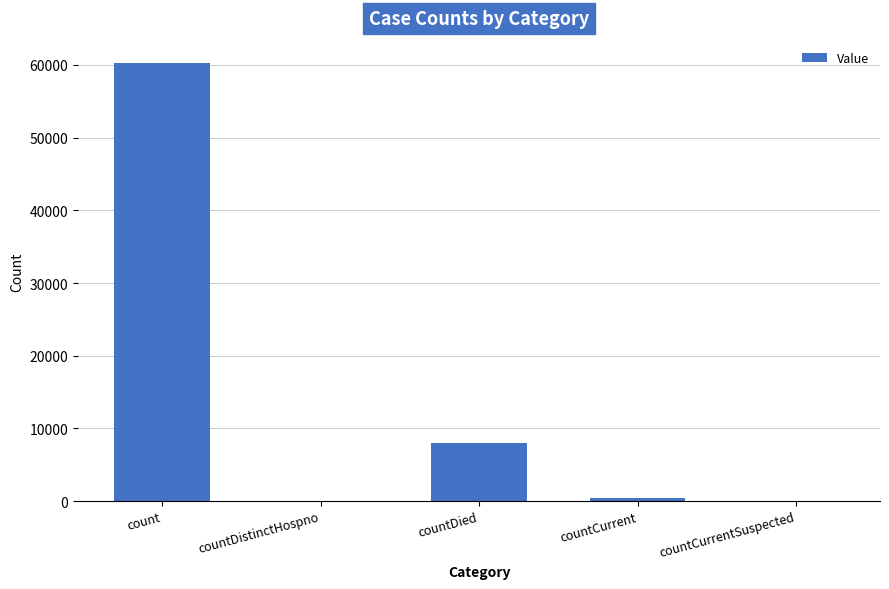

What is the approximate value at countDied?

7952